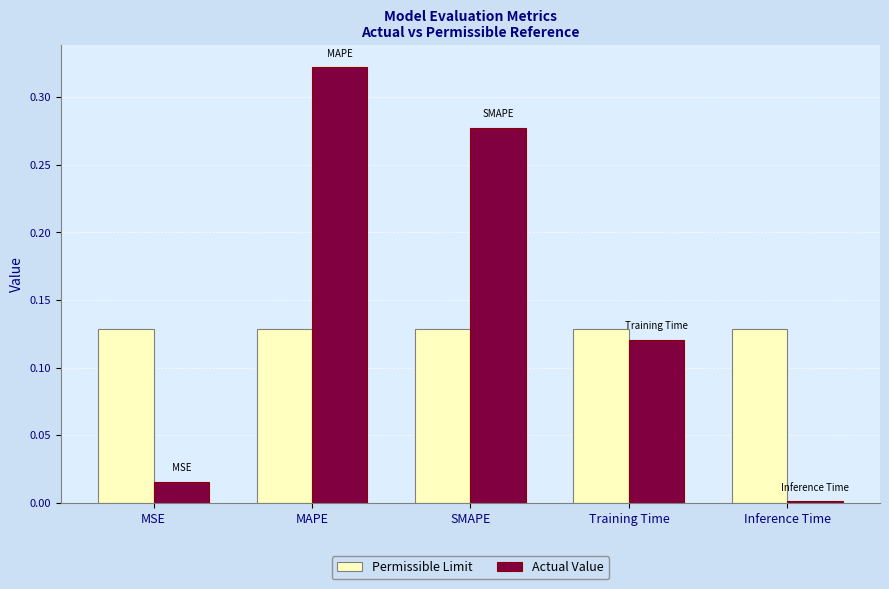

Which label corresponds to the smallest value in the chart?

Inference Time